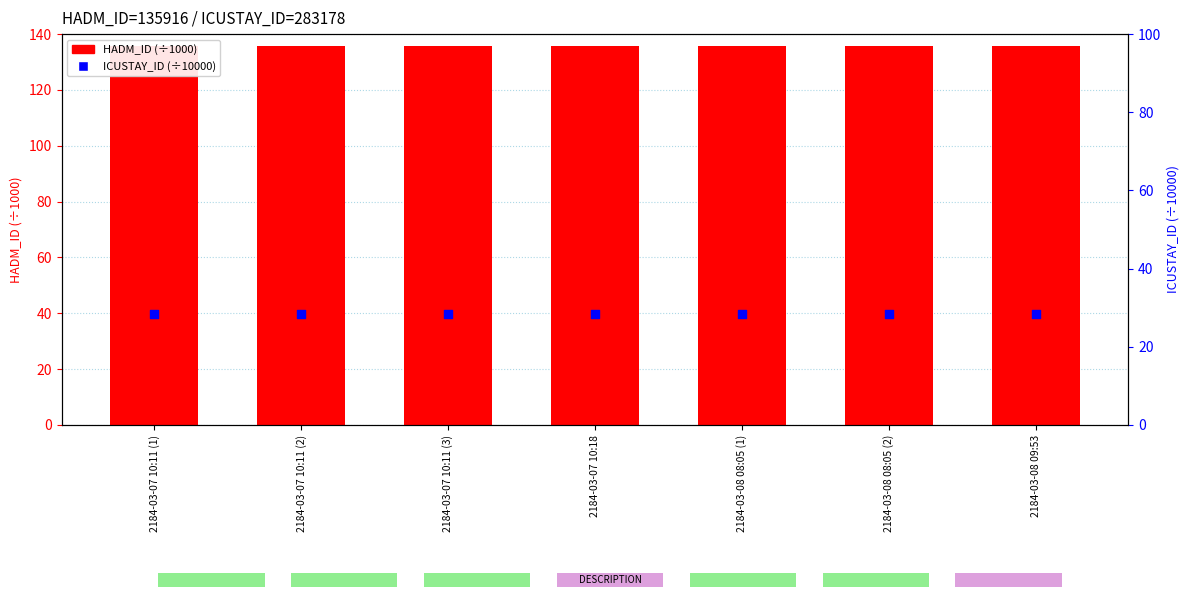

Which series has the largest total across all categories?

HADM_ID (÷1000)